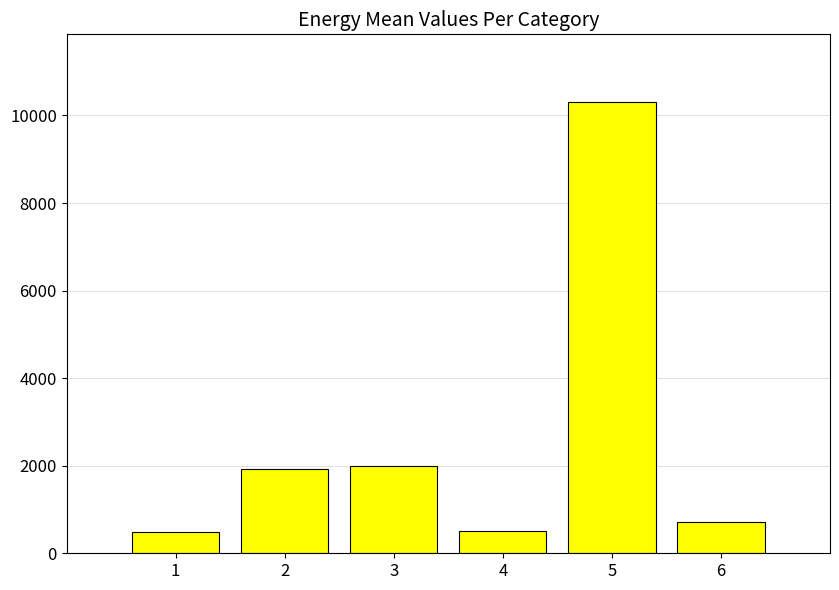

Is it true that the value at 2 is 1926.2?

True